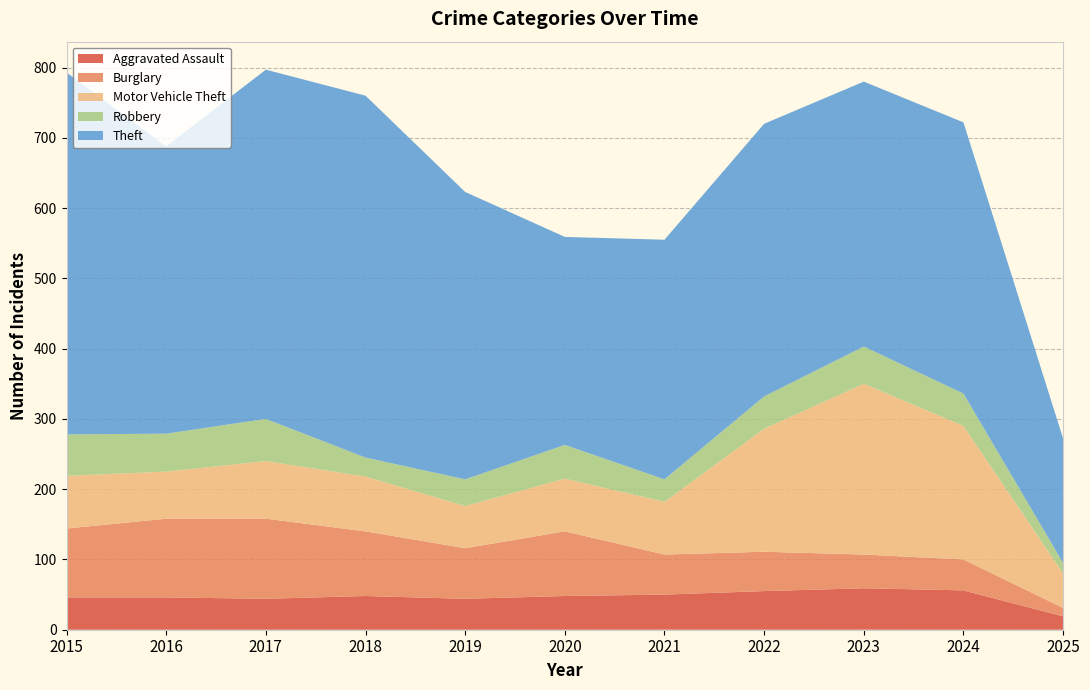

Reading left to right, extract all data points from this chart.

Aggravated Assault: 46	46	44	48	44	48	50	55	59	56	19
Burglary: 98	112	114	92	72	92	57	56	48	44	12
Motor Vehicle Theft: 75	67	82	78	60	75	75	175	243	190	49
Robbery: 59	54	60	27	38	48	32	46	53	46	15
Theft: 515	409	497	515	409	296	341	388	377	386	177